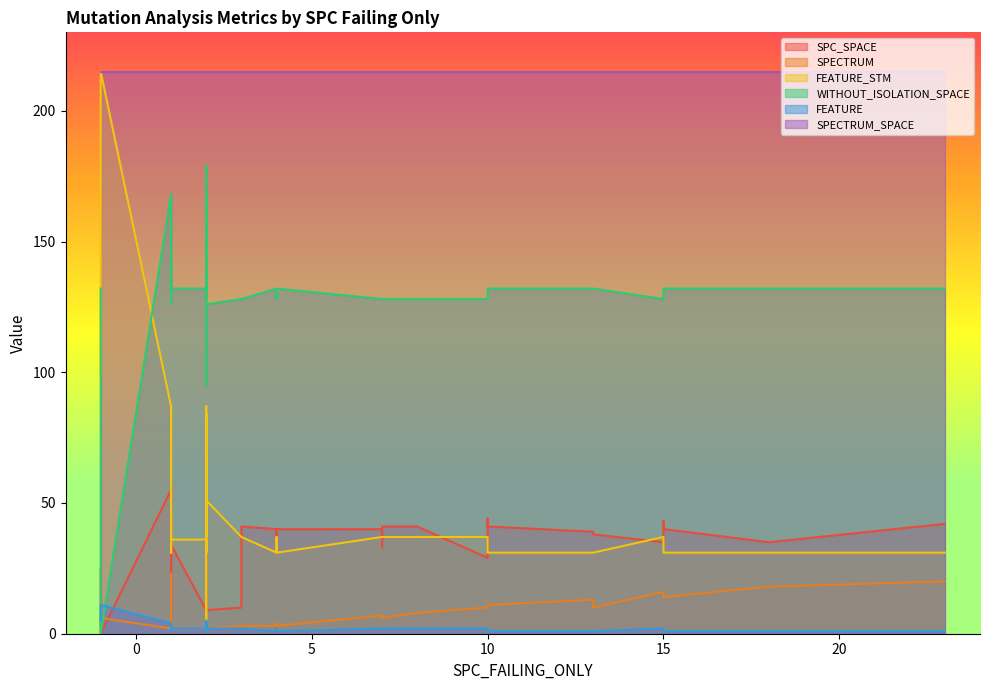

What is the value of the SPECTRUM point at the 7th from the left?

11